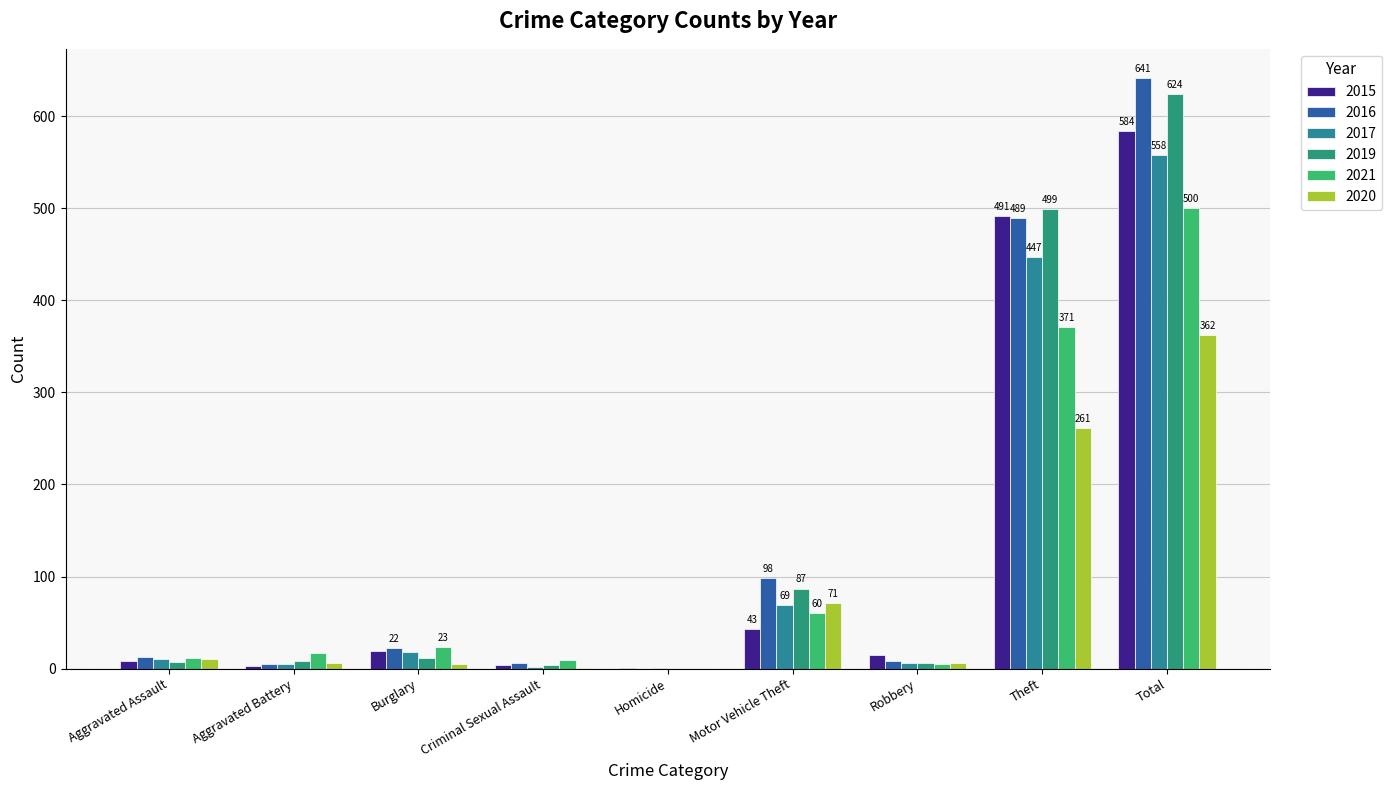

How many groups of bars are there?

9